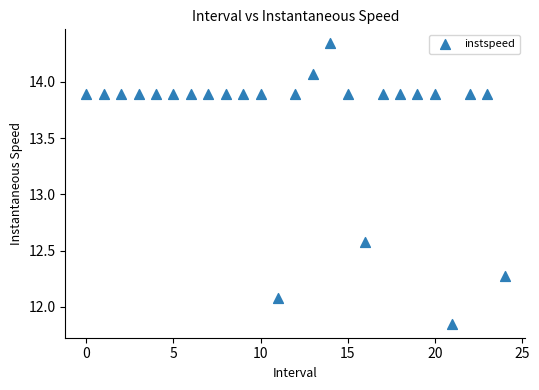

What is the range of Y values (max minus min)?

2.5